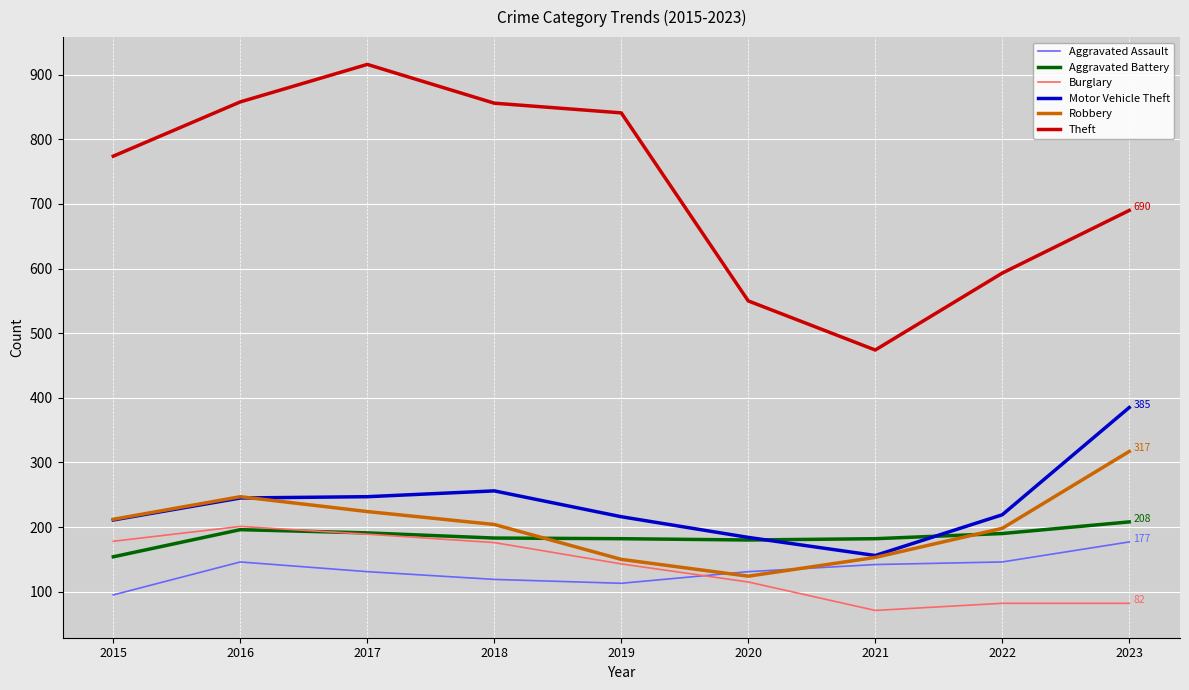

Which series has the widest spread of values?

Theft